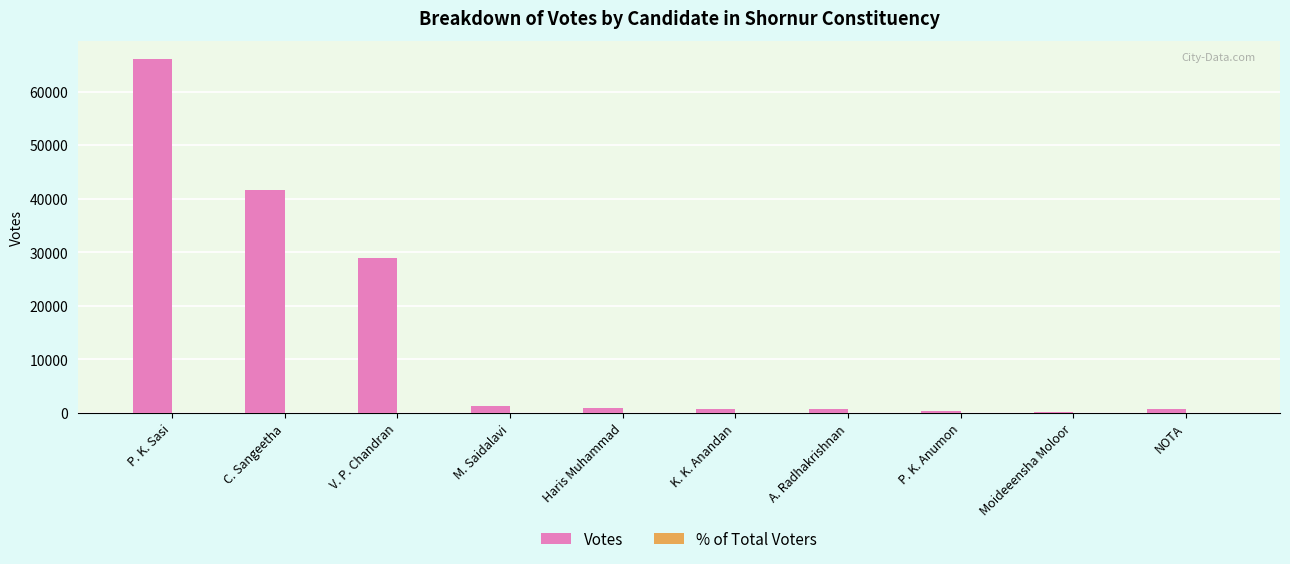

At which label does Votes reach its peak?

P. K. Sasi